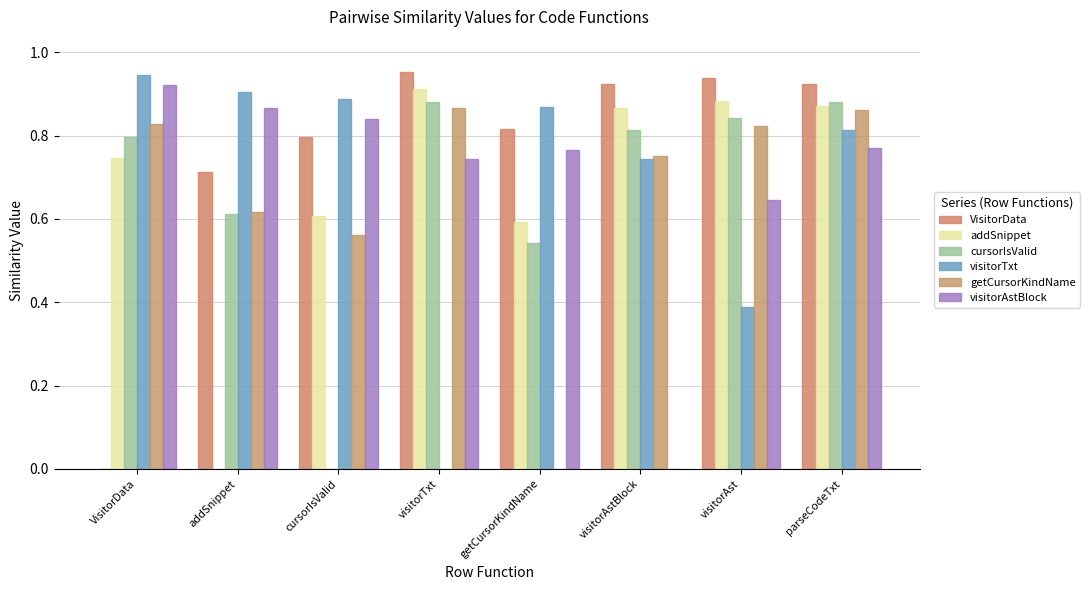

Is it true that VisitorData equals 1.6 at visitorAstBlock?

False